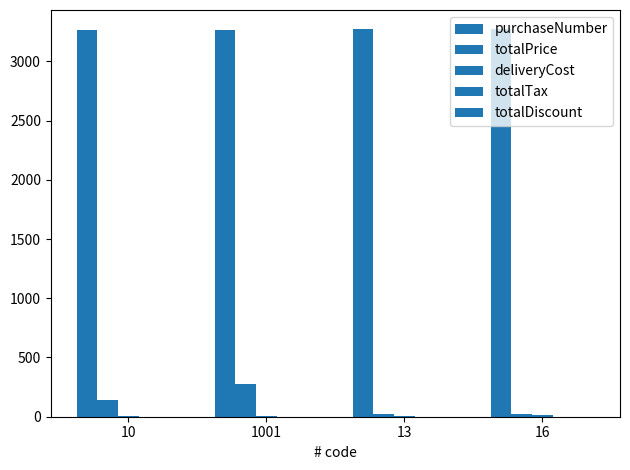

Are the bars grouped side by side (vs. stacked)?

Yes